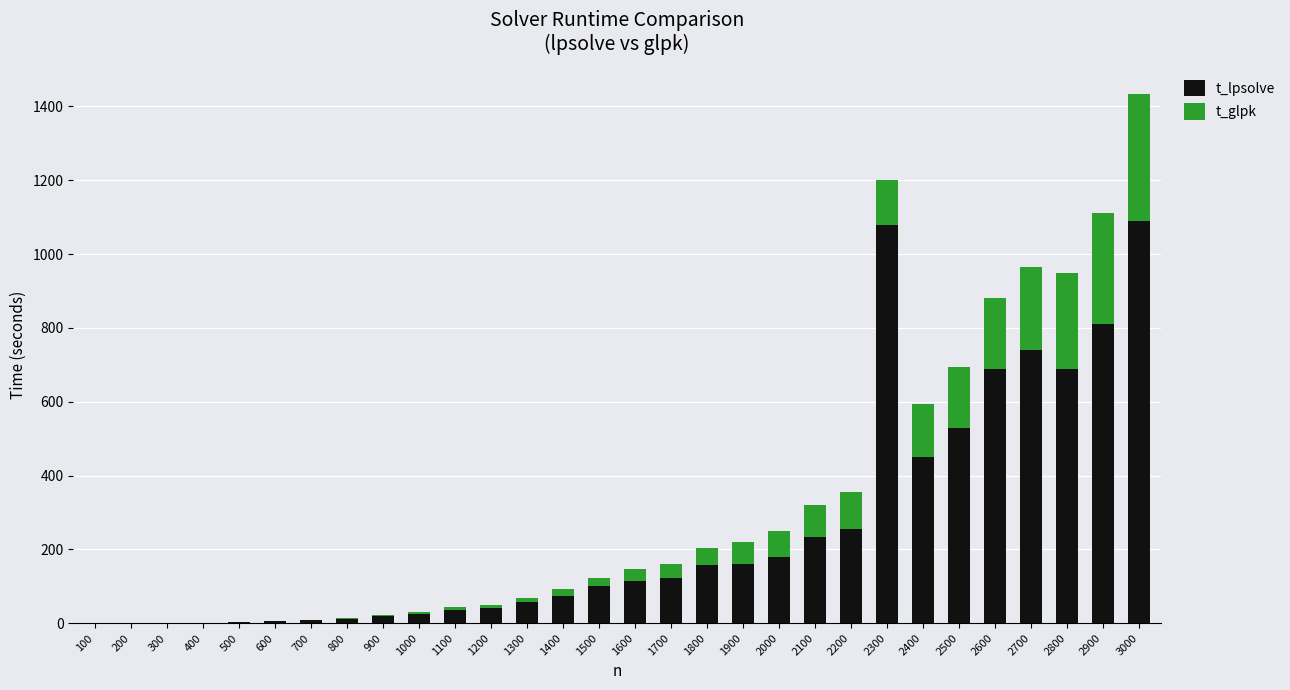

The t_lpsolve series shows 11.9 at 800. True or false?

True